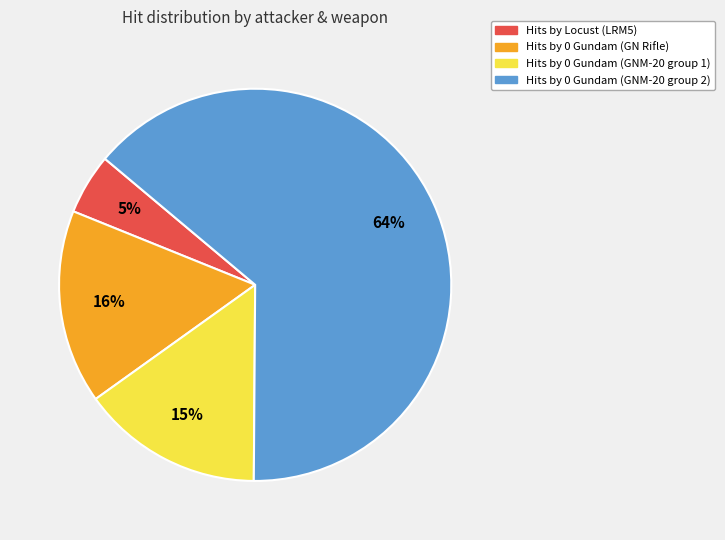

How many segments does this pie chart have?

4